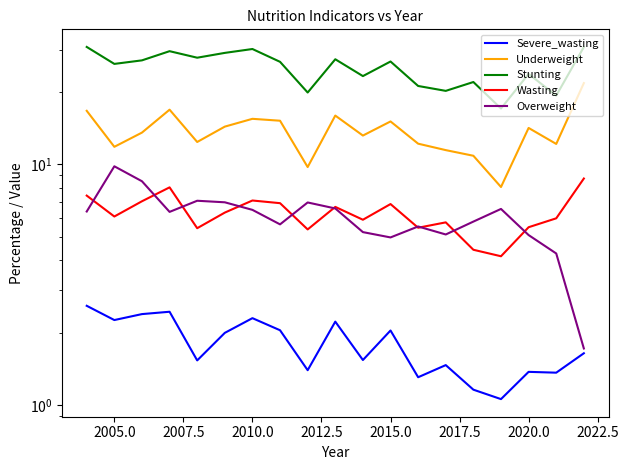

What is the value of the Severe_wasting point at the 14th from the left?

1.5